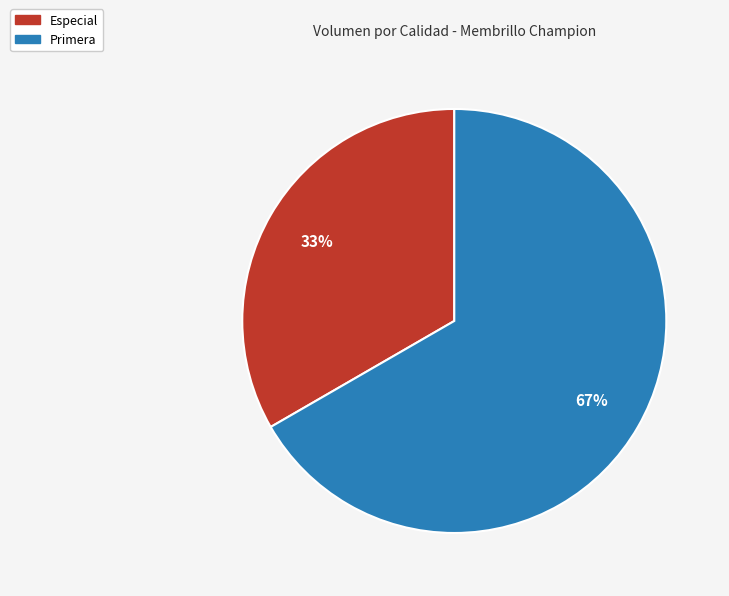

Count the number of slices in the pie.

2